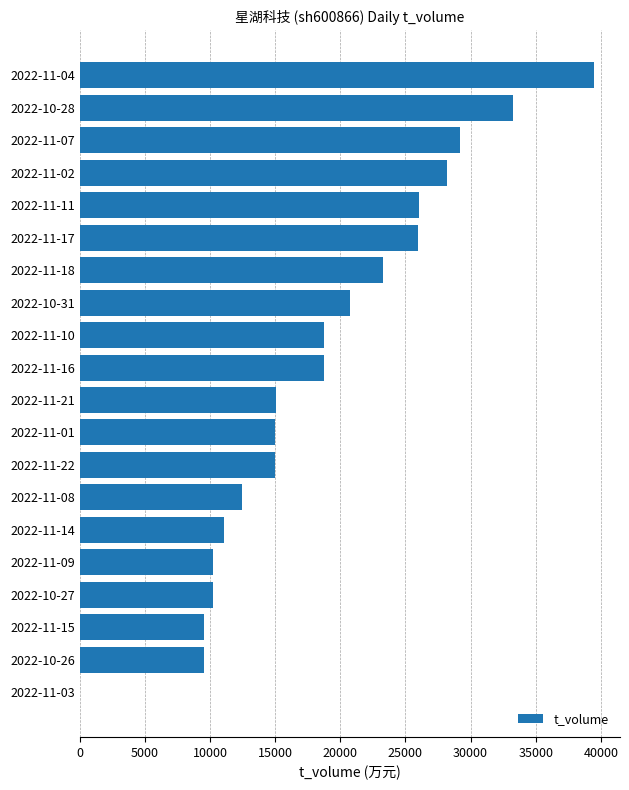

What is the change in value from 2022-11-03 to 2022-11-08?

+12473